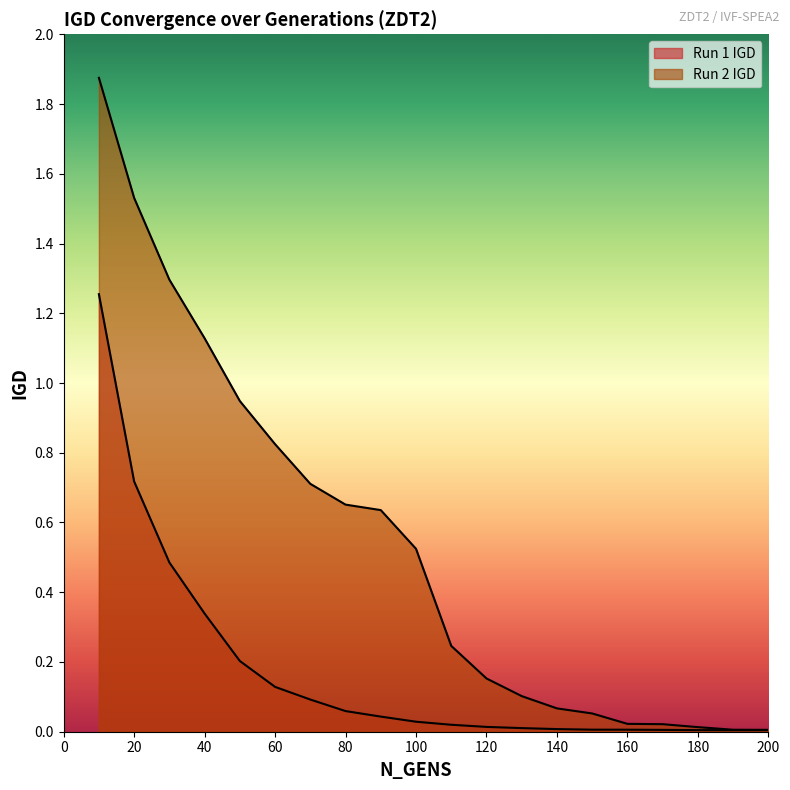

What is the approximate value of Run 1 IGD at 10?

1.3